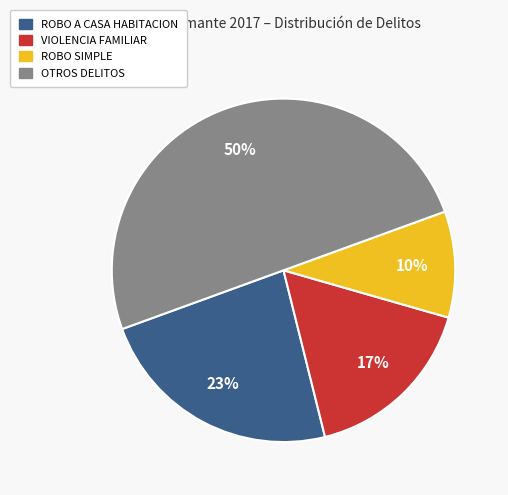

True or false: ROBO SIMPLE accounts for 21% of the total.

False